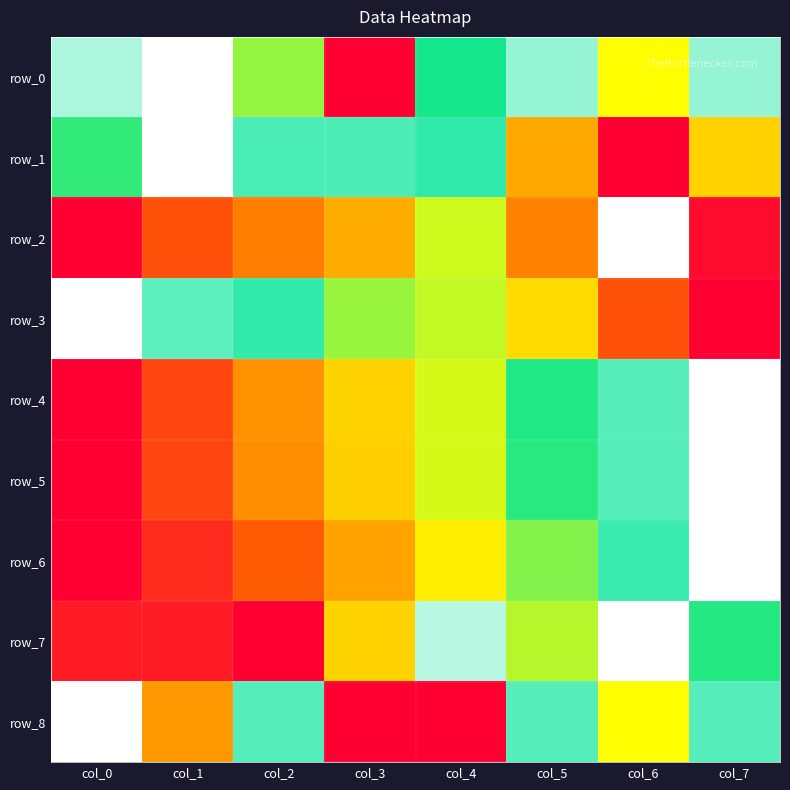

Reading left to right, what are all the values shown in this chart?

row_0: 0.9	1.0	0.6	0.0	0.7	0.9	0.5	0.9
row_1: 0.7	1.0	0.8	0.8	0.8	0.4	0.0	0.4
row_2: 0.0	0.2	0.3	0.4	0.5	0.3	1.0	0.0
row_3: 1.0	0.8	0.8	0.6	0.6	0.4	0.2	0.0
row_4: 0.0	0.2	0.3	0.4	0.5	0.7	0.8	1.0
row_5: 0.0	0.2	0.3	0.4	0.5	0.7	0.8	1.0
row_6: 0.0	0.1	0.2	0.4	0.5	0.6	0.8	1.0
row_7: 0.1	0.1	0.0	0.4	0.9	0.6	1.0	0.7
row_8: 1.0	0.3	0.8	0.0	0.0	0.8	0.5	0.8